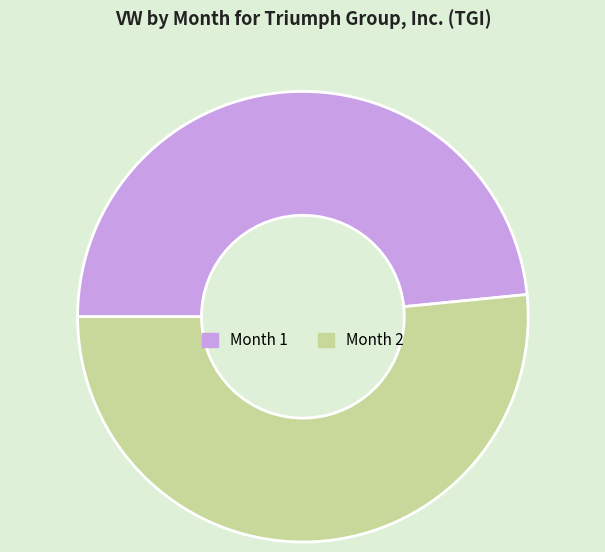

Do Month 1 and Month 2 together represent more than half of the pie?

Yes